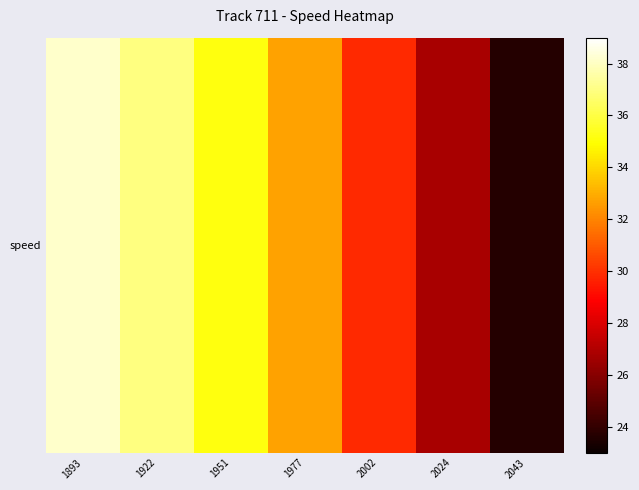

Reading left to right, extract all data points from this chart.

38.2	37.0	35.2	32.7	29.8	26.8	23.6